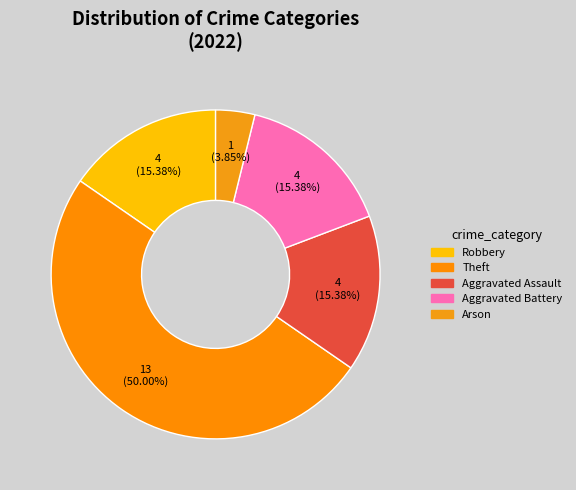

Which slice is the largest?

Theft